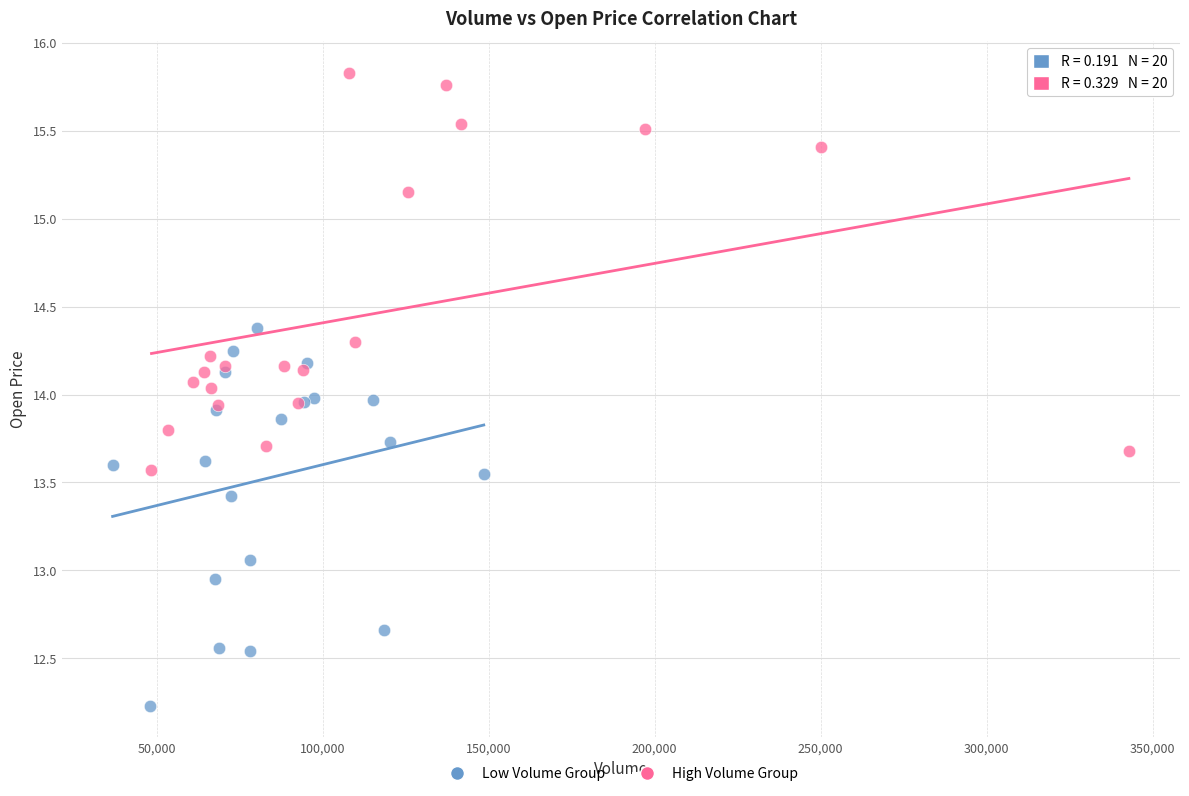

Which series reaches the maximum Y coordinate?

High Volume Group